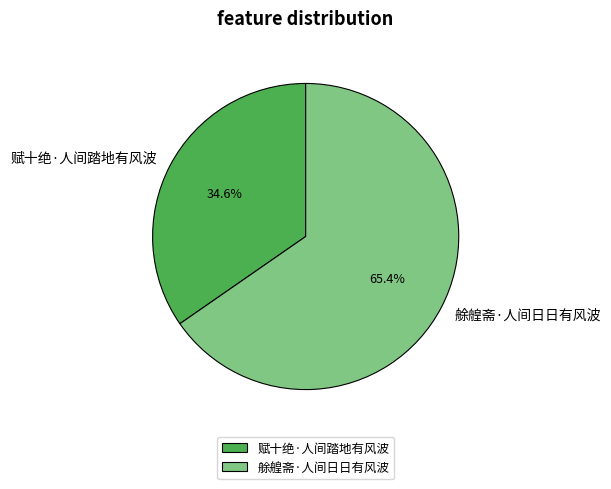

Combined, do 赋十绝·人间踏地有风波 and 艅艎斋·人间日日有风波 account for over 50%?

Yes